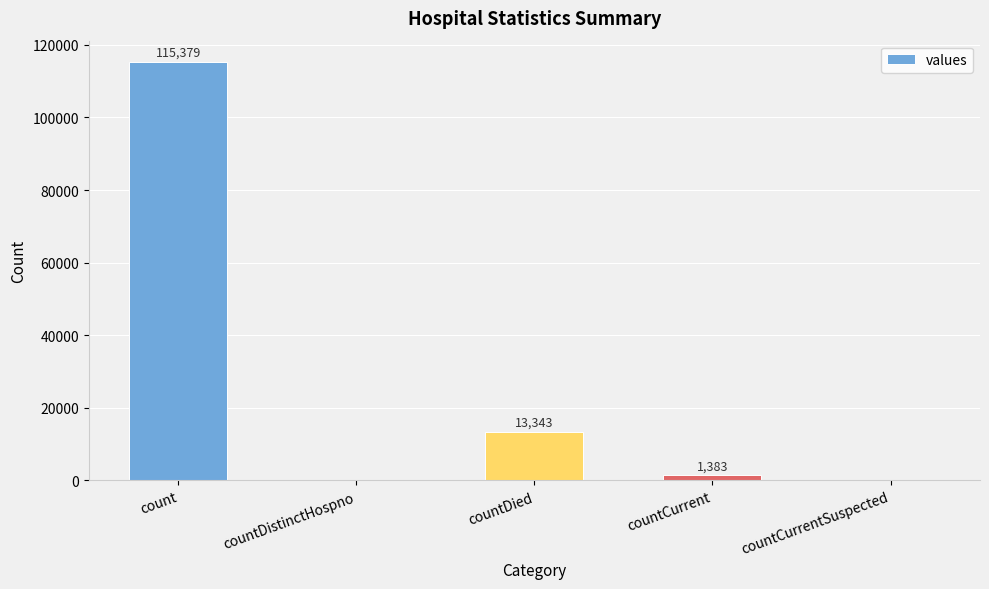

At which category does the chart reach its peak across all series?

count